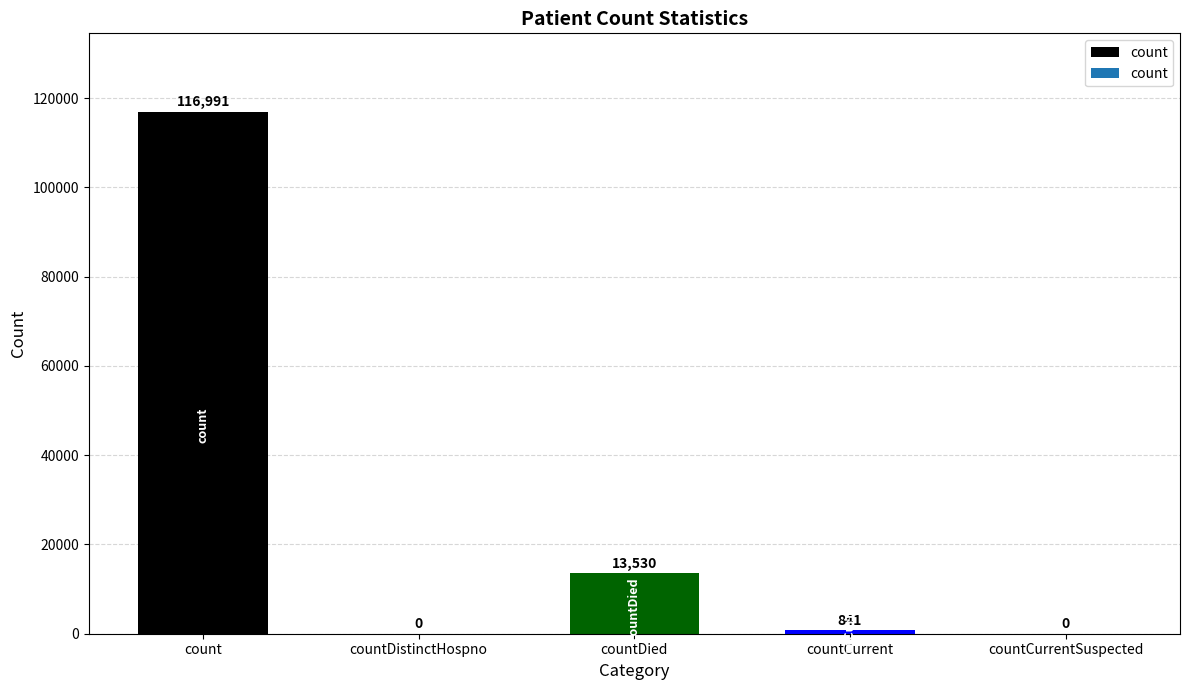

At which label is the value closest to 58495?

countDied